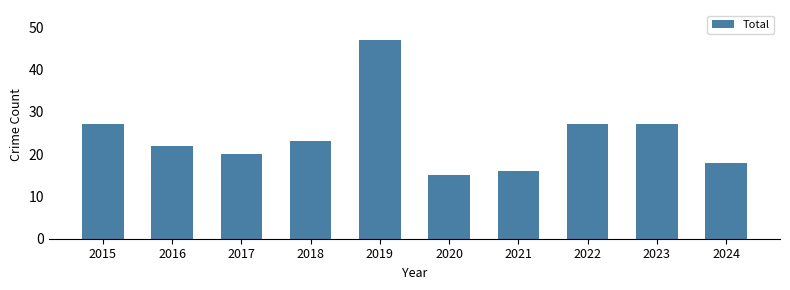

The value at 2023 is 27. True or false?

True